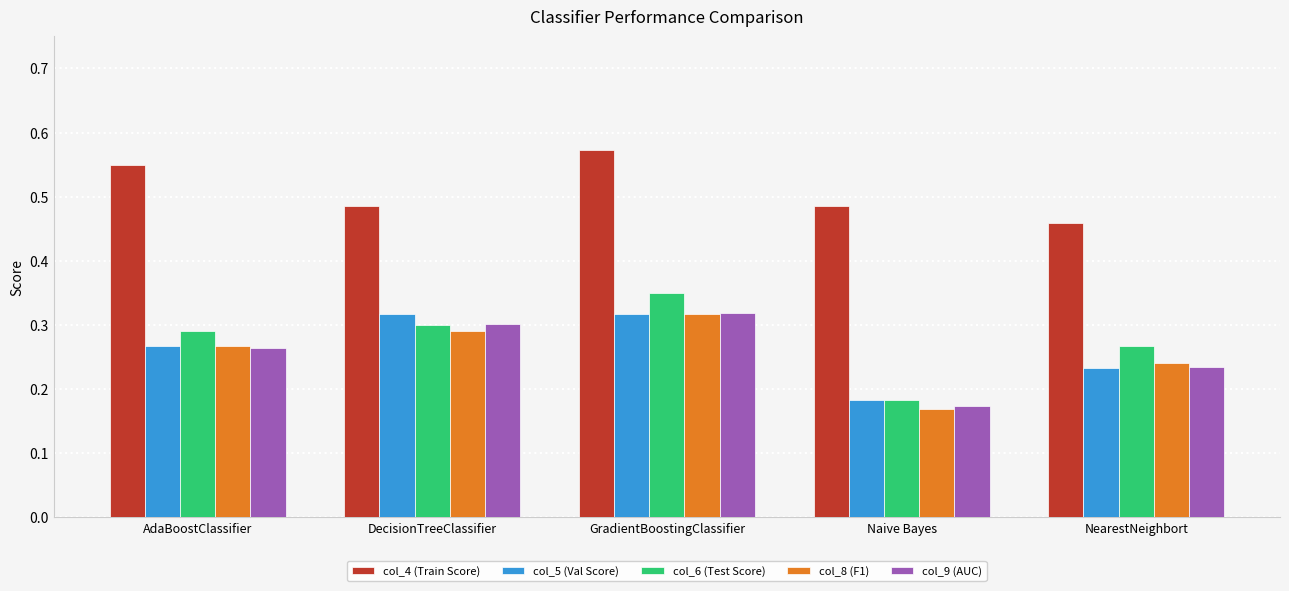

What is the sum of all col_6 (Test Score) values?

1.4